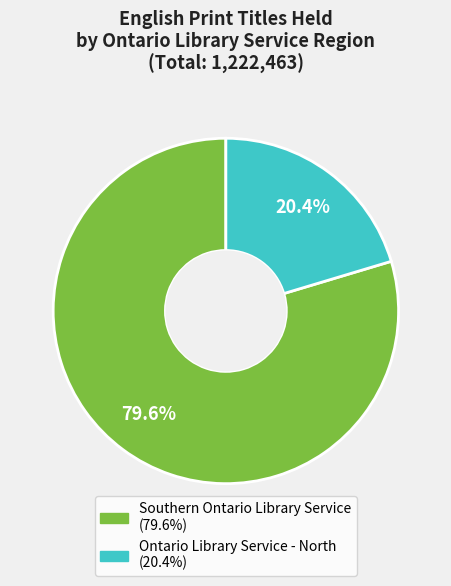

Does any single category account for the majority?

Yes